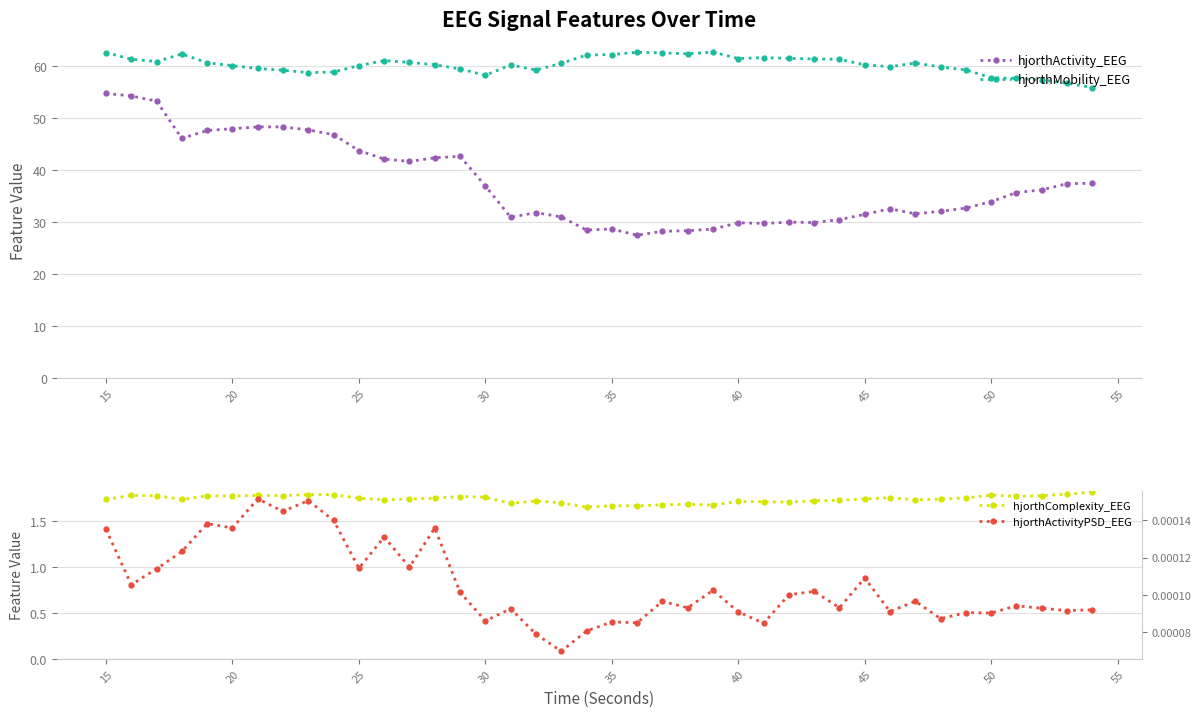

Which series has the largest range (max minus min)?

hjorthActivity_EEG